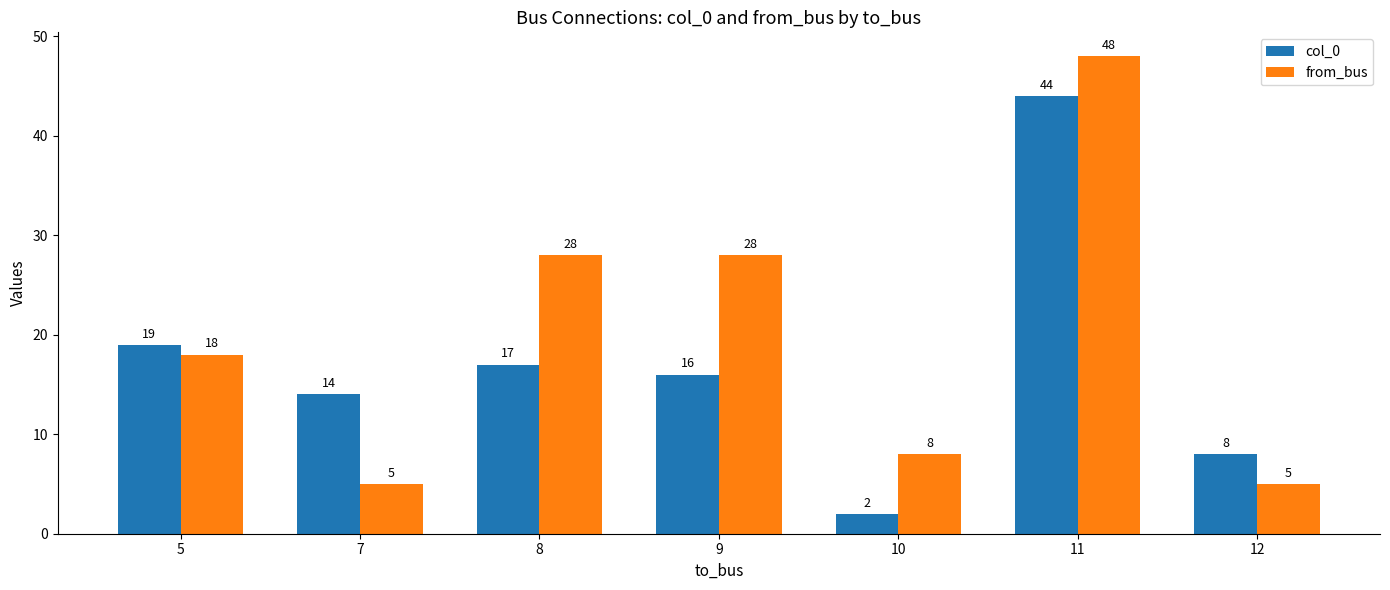

Count the number of data series in this chart.

2